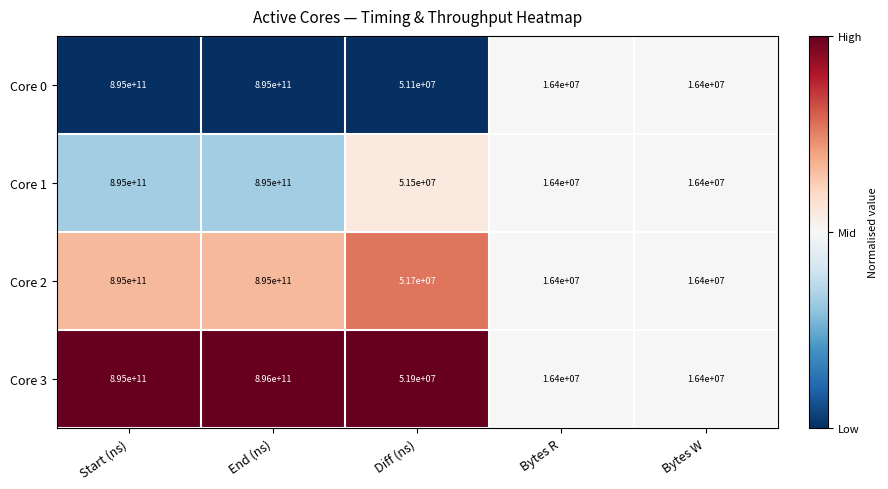

Which series has the largest total across all categories?

Core 3